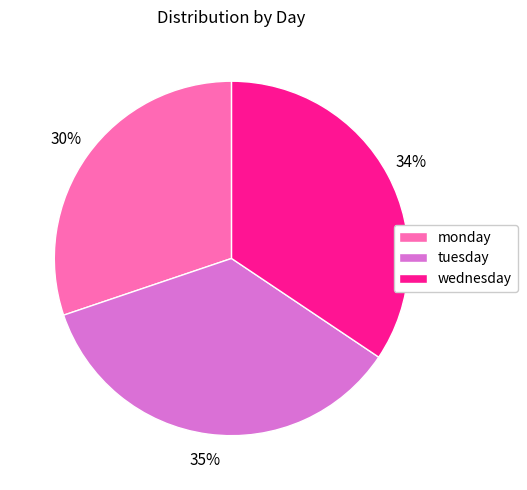

Combined, do monday and wednesday account for over 50%?

Yes